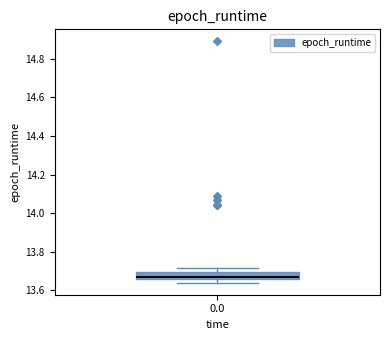

Transcribe this box plot: give where the median line is, the range the box spans, and where the two whiskers end, as read against the y-axis. The values are not printed on the chart, so give them approximately, as read against the axis.

median 13.68, box 13.66 to 13.70, whiskers 13.64 to 13.72